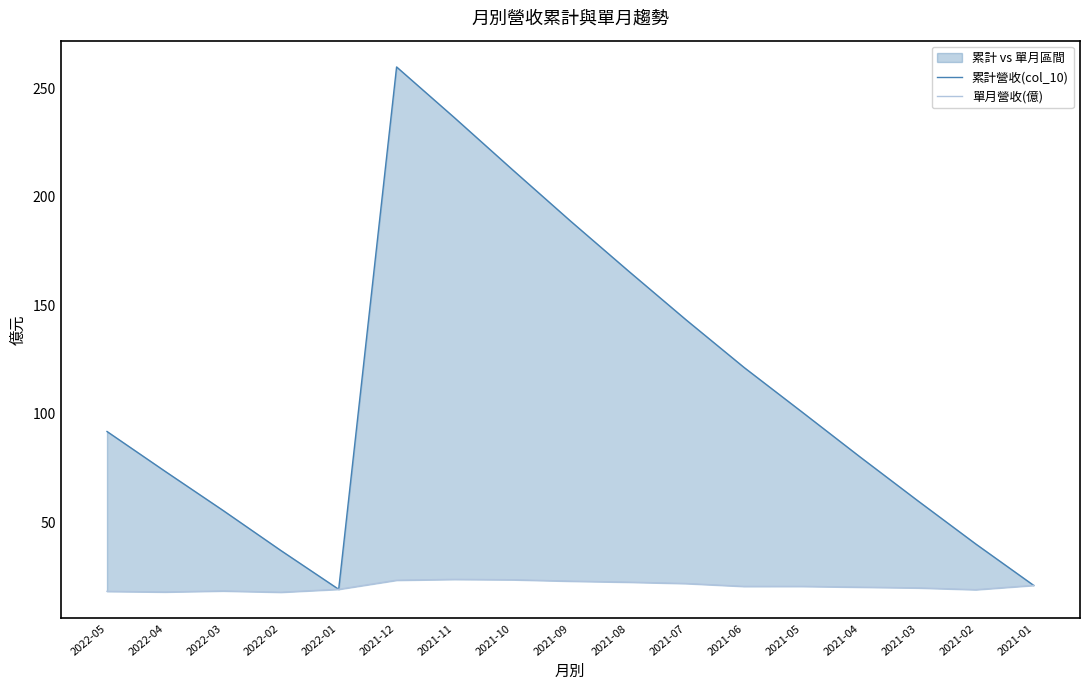

Is it true that 單月營收(億) equals 20.6 at 2021-05?

True